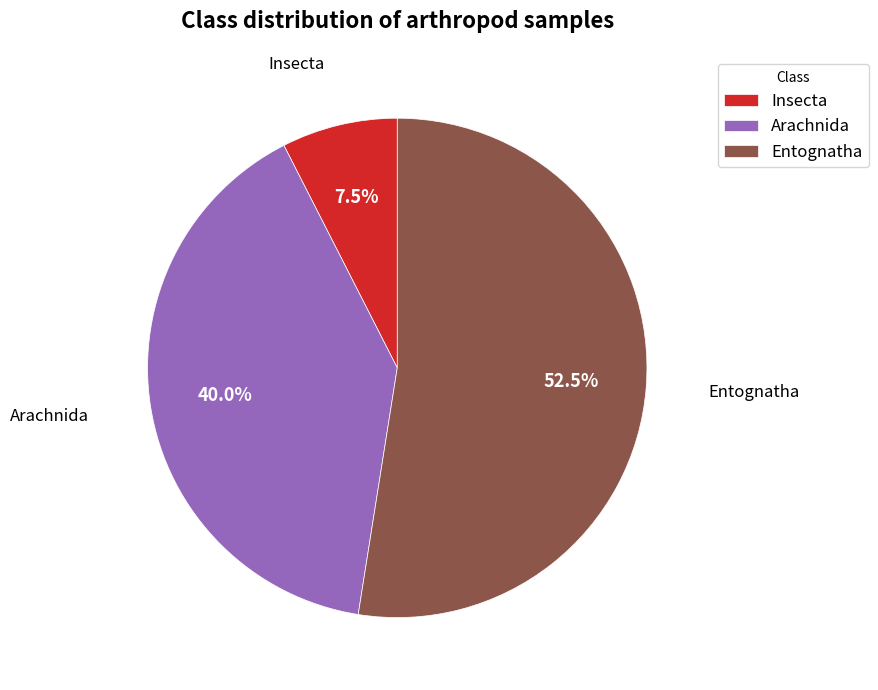

Do Entognatha and Arachnida together represent more than half of the pie?

Yes